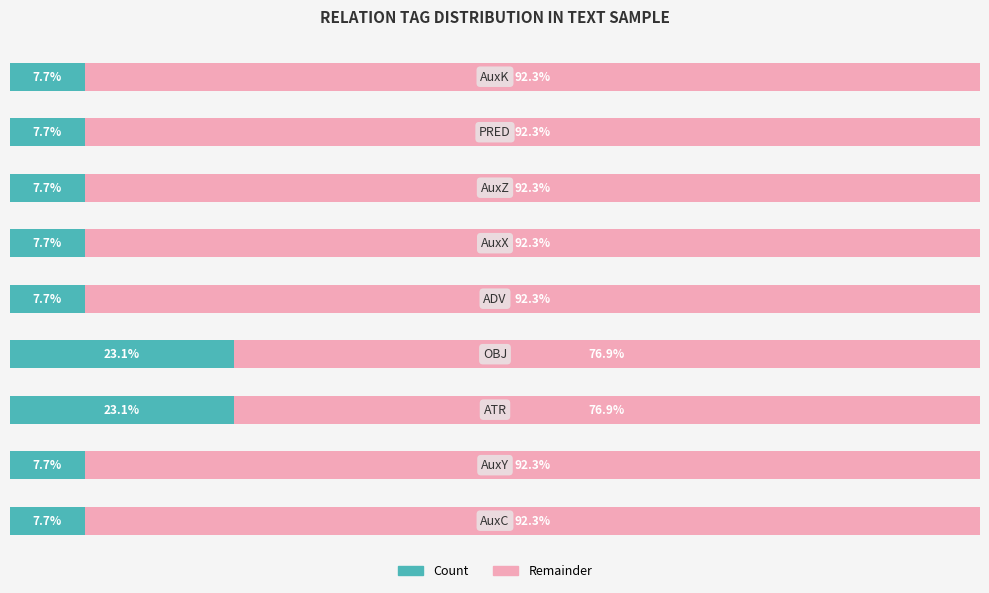

What are all the series names shown in the legend?

Count, Remainder